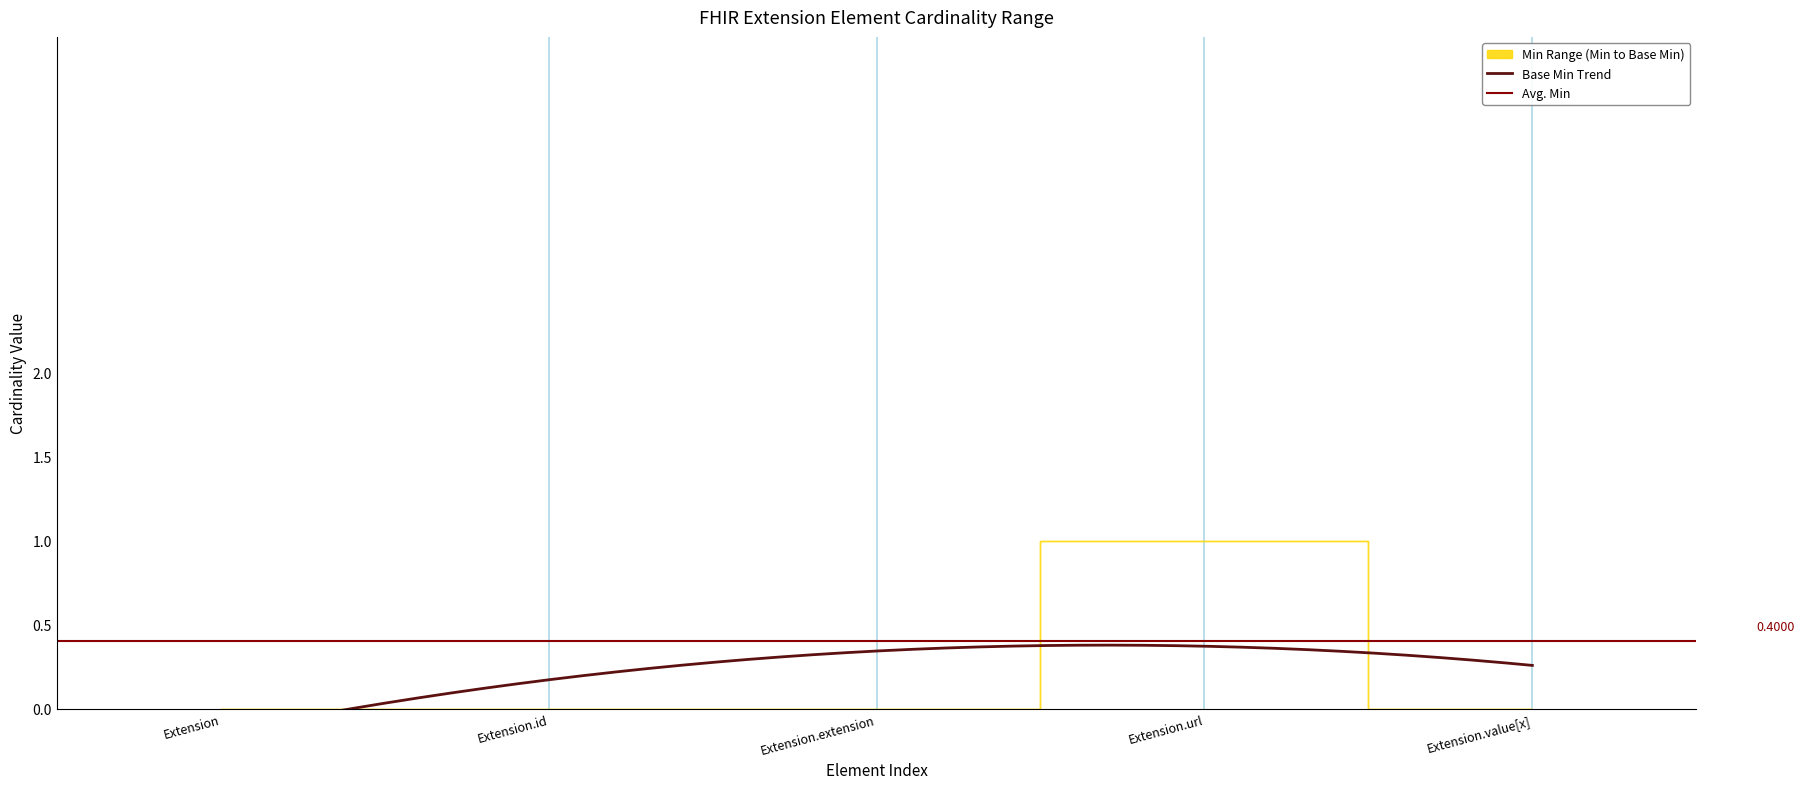

Is this an area chart (filled region under the line)?

No